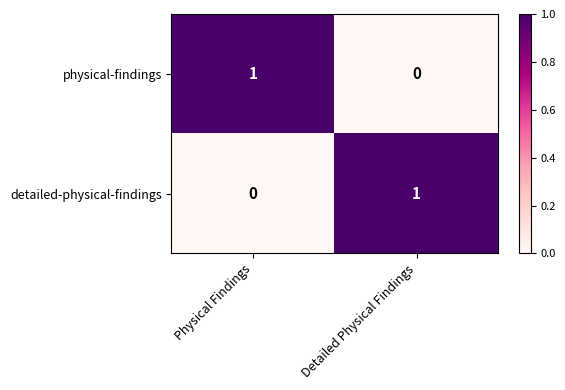

At how many categories does at least one series exceed 0?

2